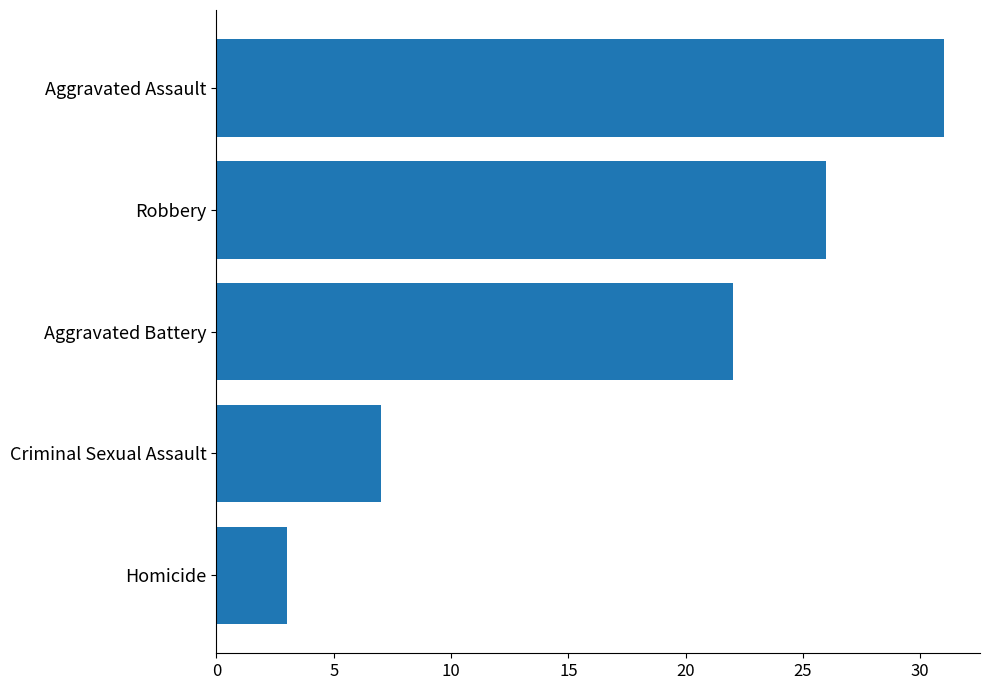

Is it true that the value at Criminal Sexual Assault is 7?

True